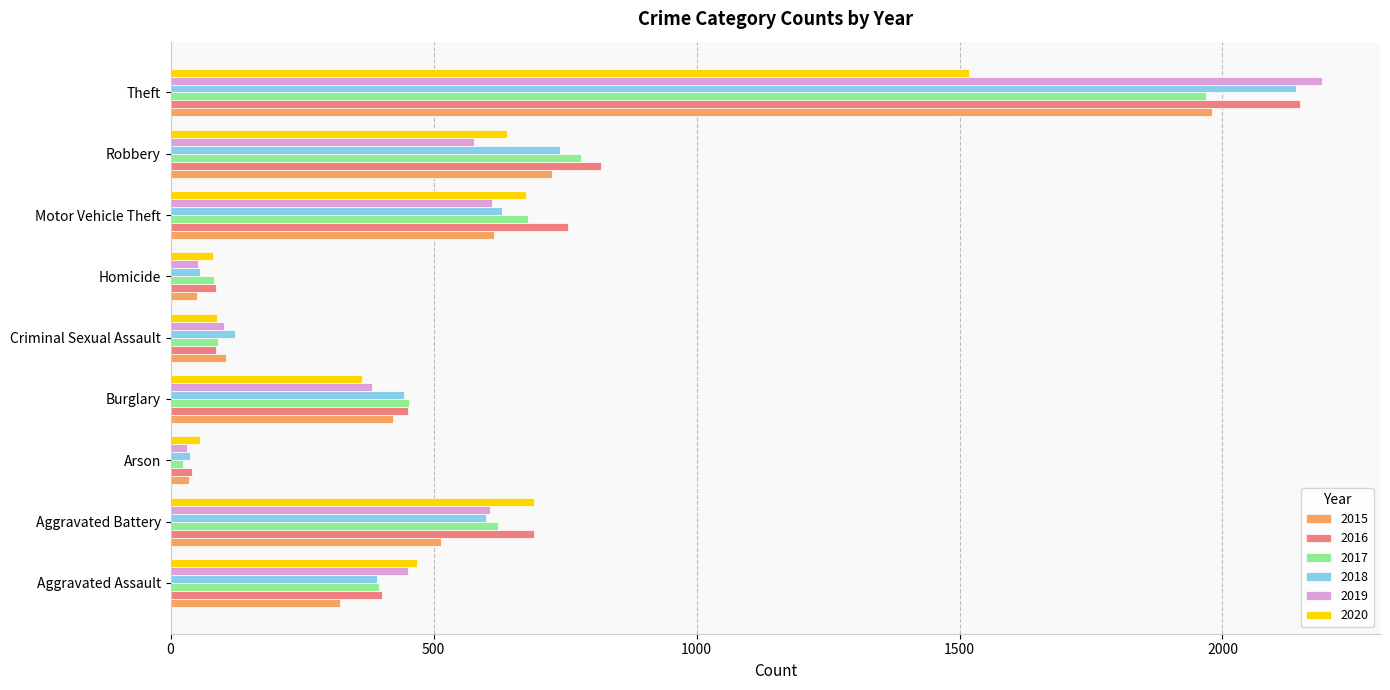

What is the maximum value shown in the chart?

2190